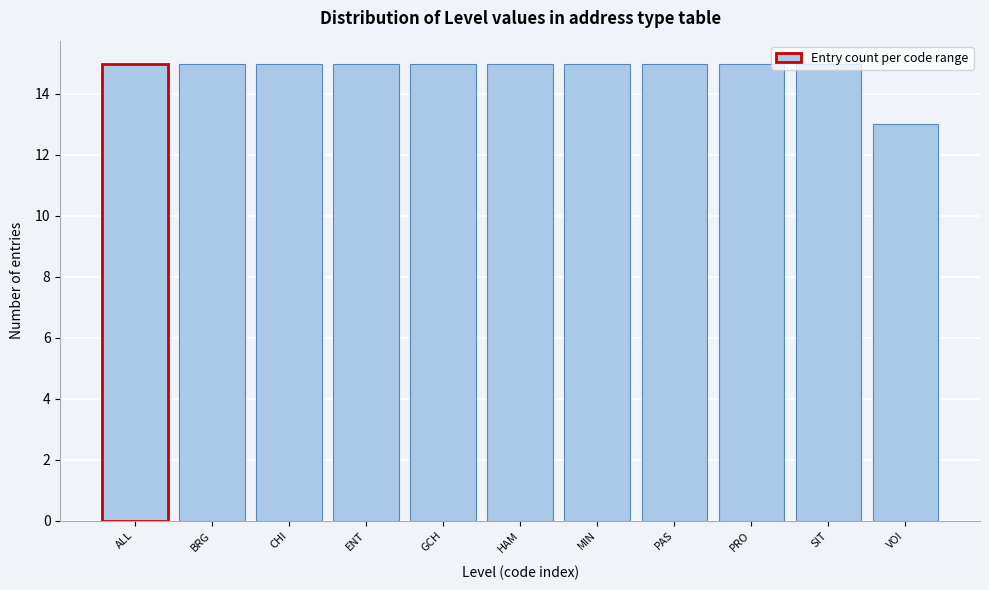

What is the label of the 7th bar from the right?

GCH